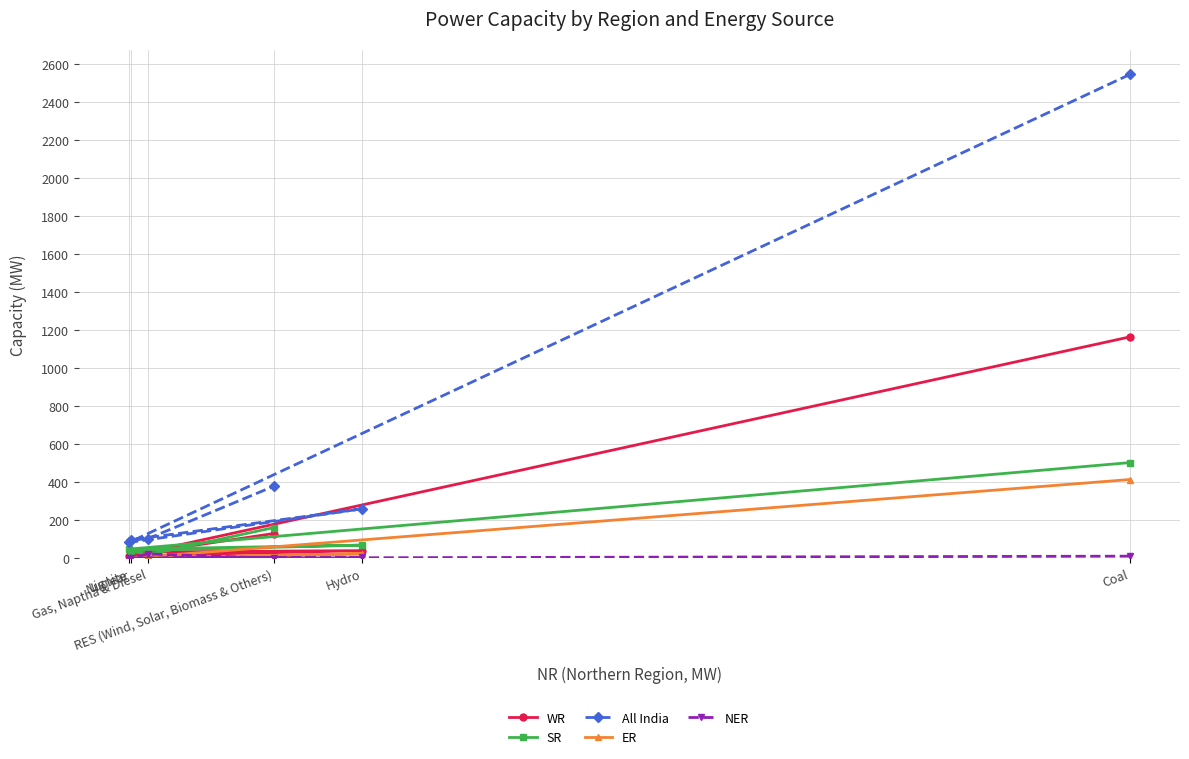

How many lines are shown in the chart?

5